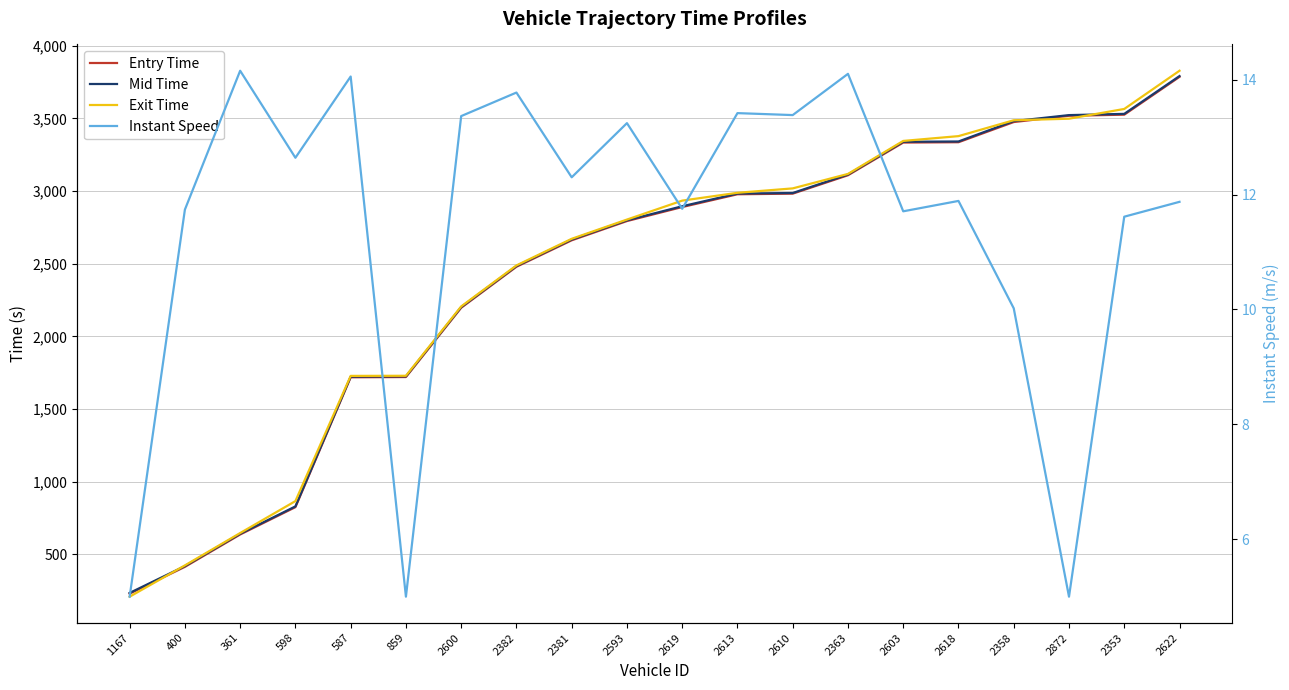

What is the difference between the second highest and minimum values in the Entry Time series?

3297.1